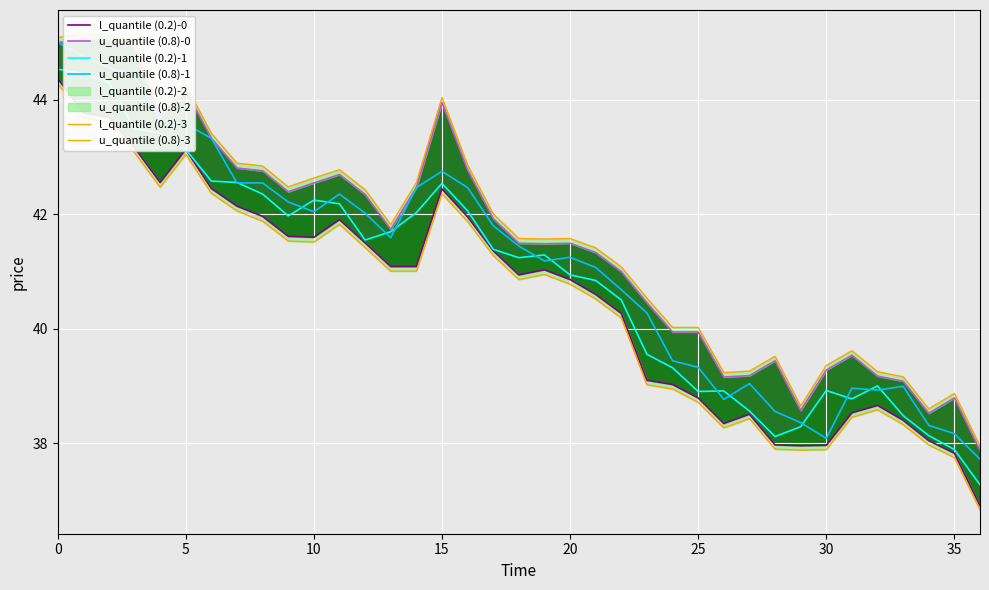

How many lines are shown in the chart?

6